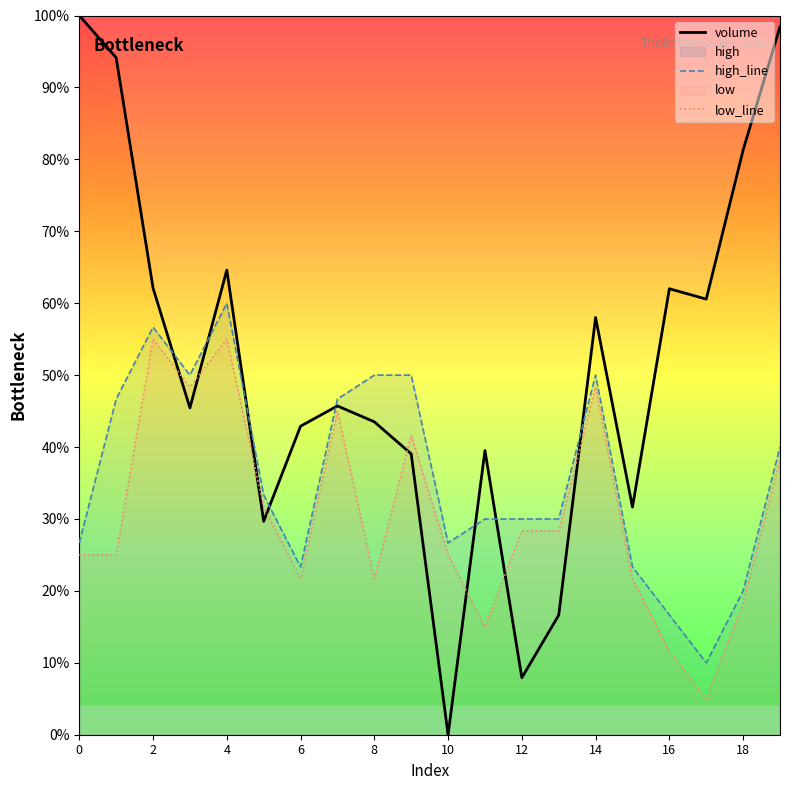

Reading right to left, list all the values displayed in this chart.

volume: 1.0	0.8	0.6	0.6	0.3	0.6	0.2	0.1	0.4	0.0	0.4	0.4	0.5	0.4	0.3	0.6	0.5	0.6	0.9	1.0
high_line: 0.4	0.2	0.1	0.2	0.2	0.5	0.3	0.3	0.3	0.3	0.5	0.5	0.5	0.2	0.3	0.6	0.5	0.6	0.5	0.3
low_line: 0.4	0.2	0.1	0.1	0.2	0.5	0.3	0.3	0.2	0.2	0.4	0.2	0.5	0.2	0.3	0.6	0.5	0.6	0.2	0.2